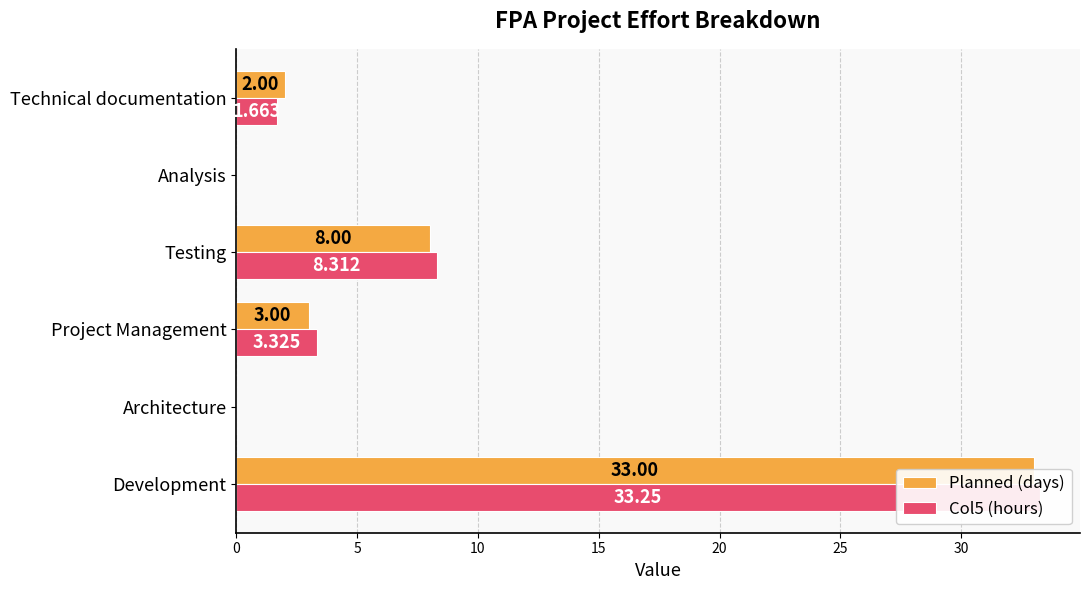

What are all the series names shown in the legend?

Planned (days), Col5 (hours)